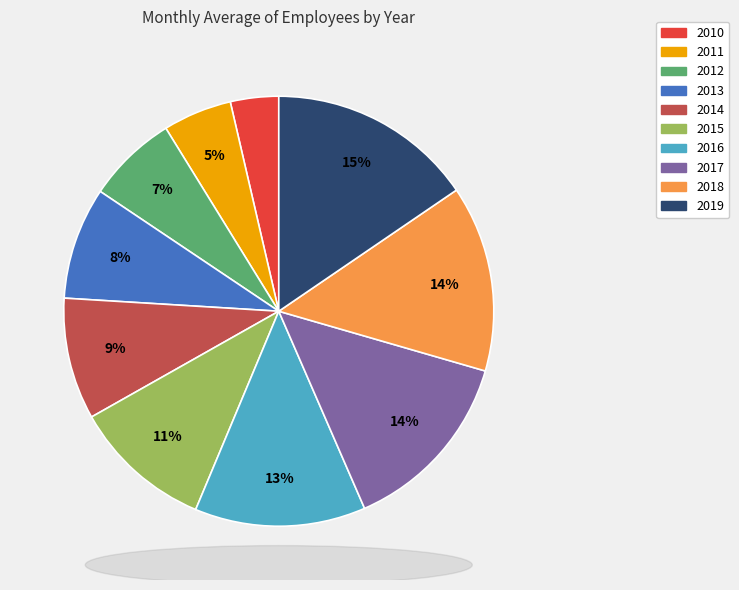

Does any single category account for the majority?

No